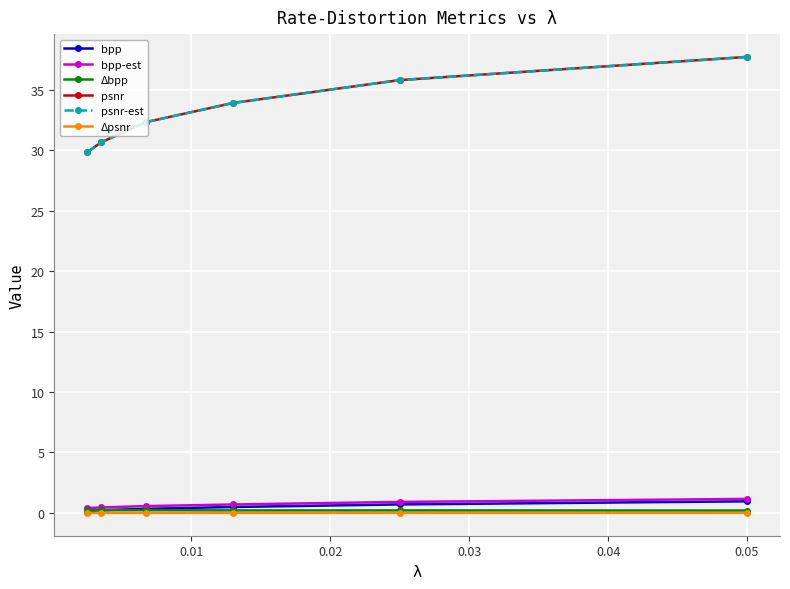

True or false: Δpsnr and Δbpp intersect in this chart.

False